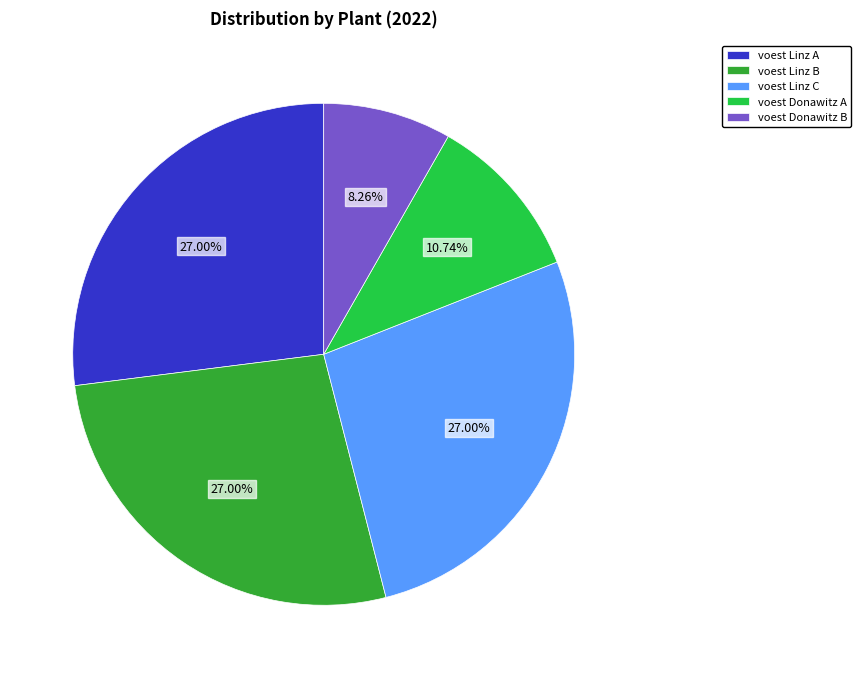

Does any single category account for the majority?

No